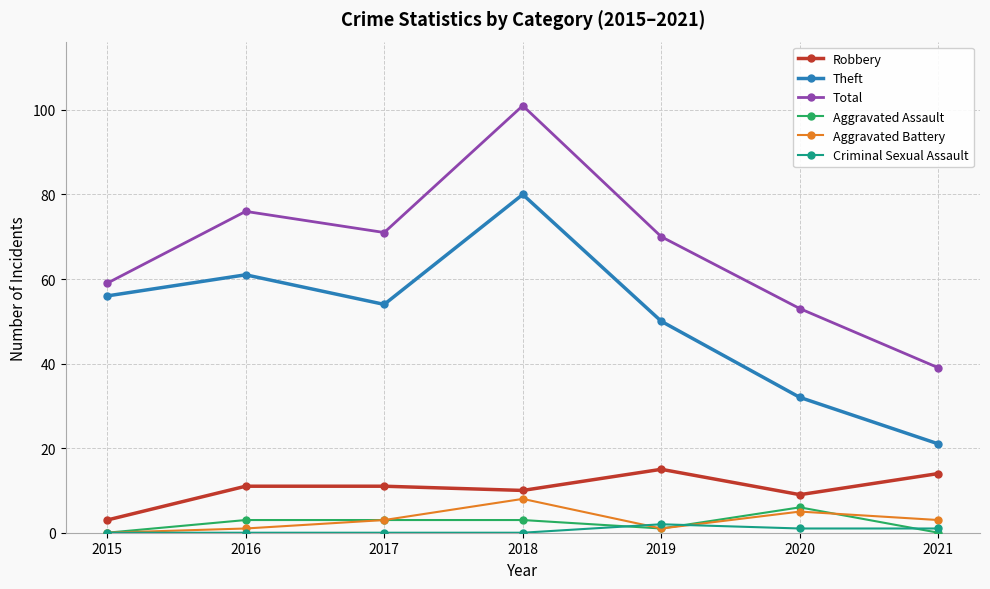

Is it true that Criminal Sexual Assault equals 0 at 2017?

True